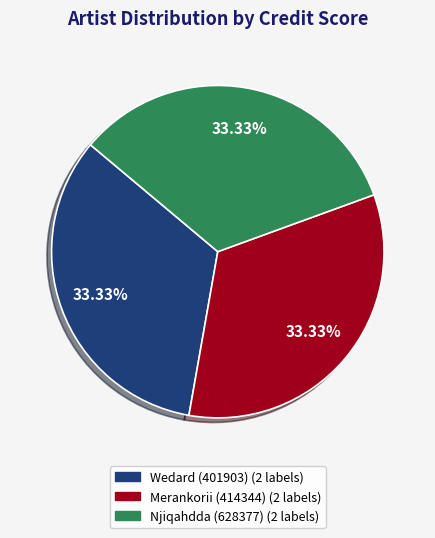

Count the number of slices in the pie.

3